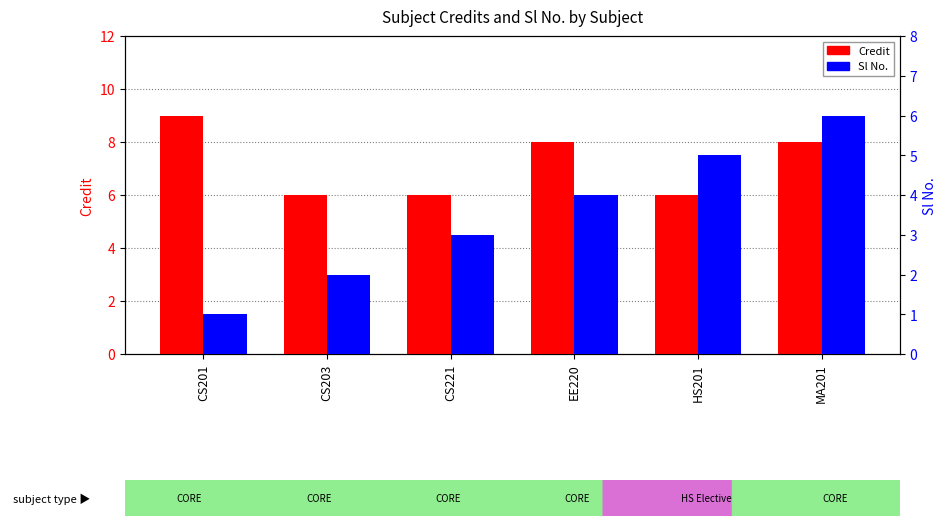

What is the difference between the highest and lowest values at EE220?

4